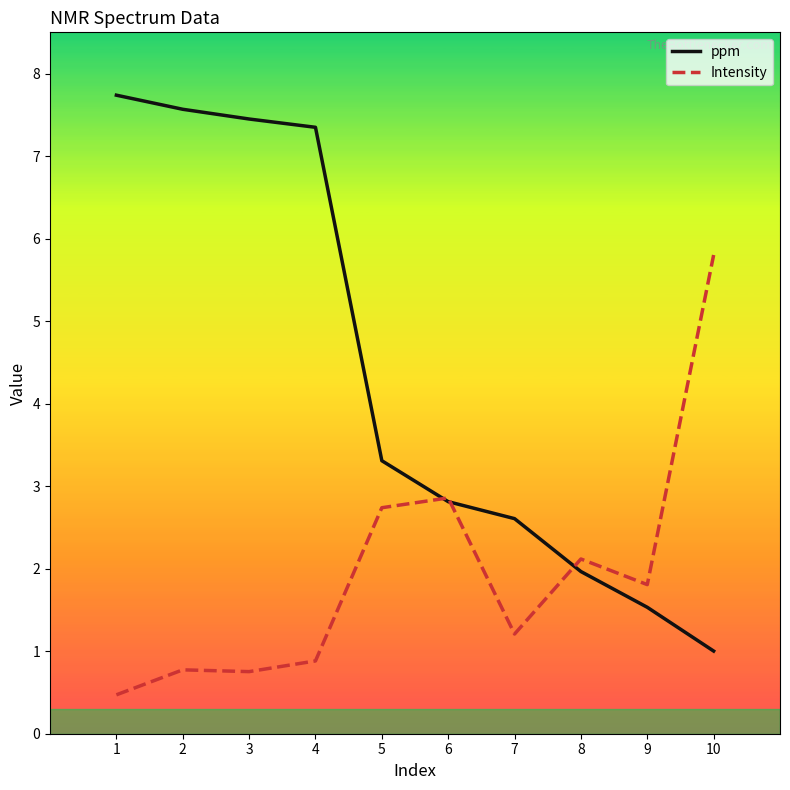

What is the sum of the ppm values at 4 and 1?

15.1